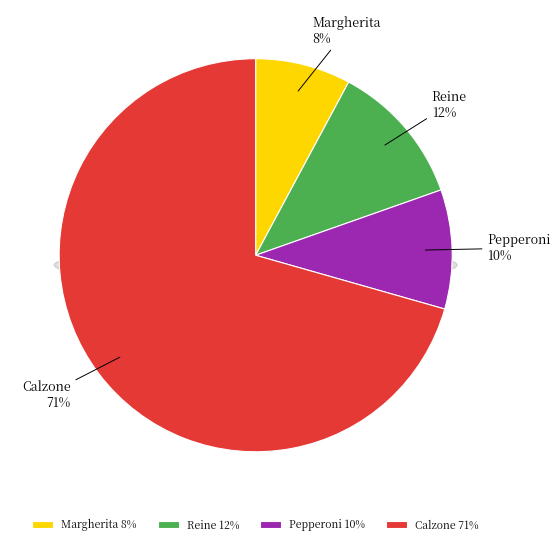

What percentage is the Margherita slice, to the nearest percent?

8%